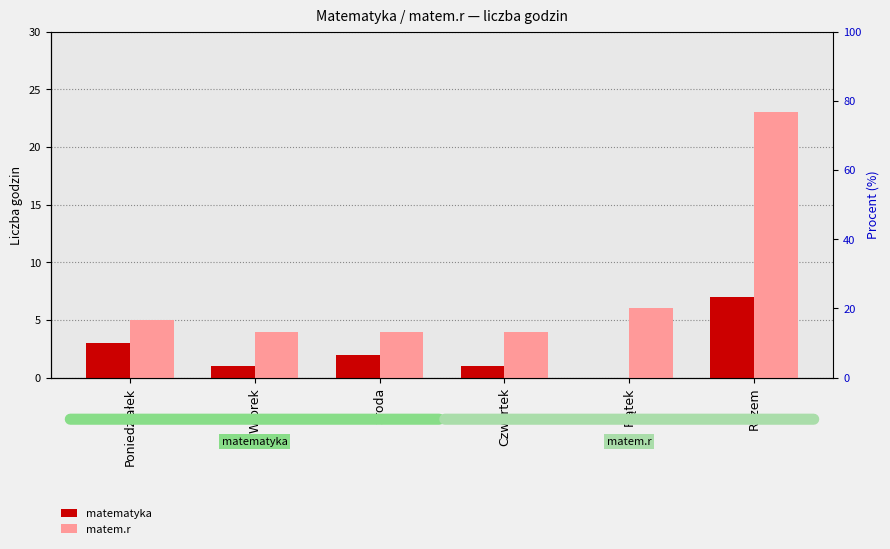

What is the value of the matem.r bar at the 1st from the left?

5